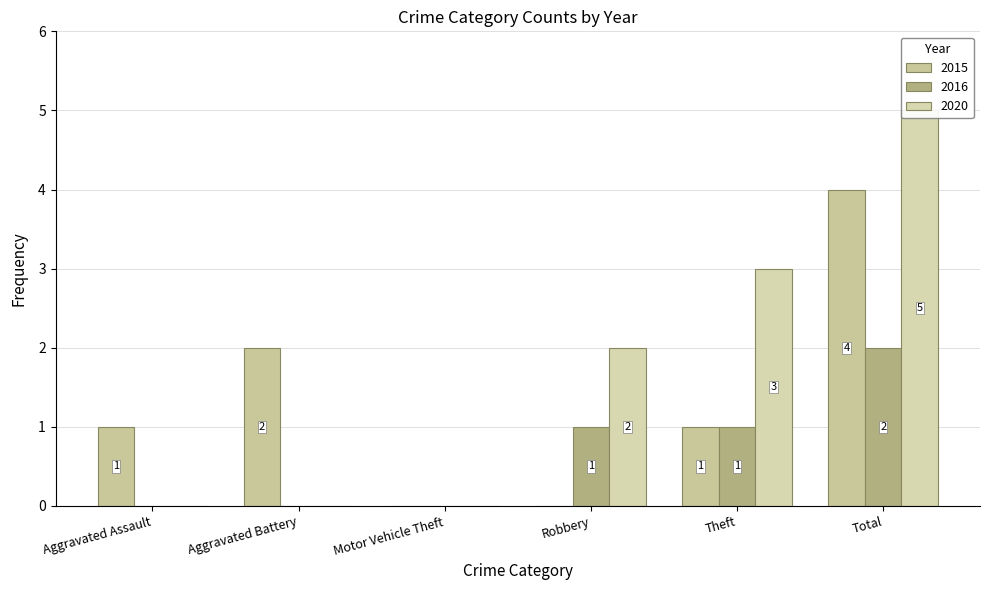

Where is 2015 nearest to the value 2?

Aggravated Battery